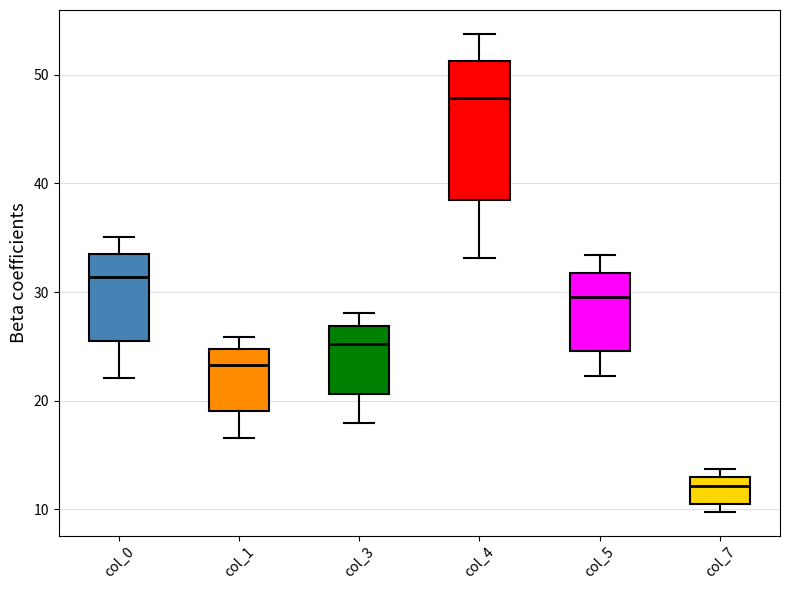

Where is the upper edge of the box for col_7 on the y-axis? The values are not printed on the chart, so give them approximately, as read against the axis.

13